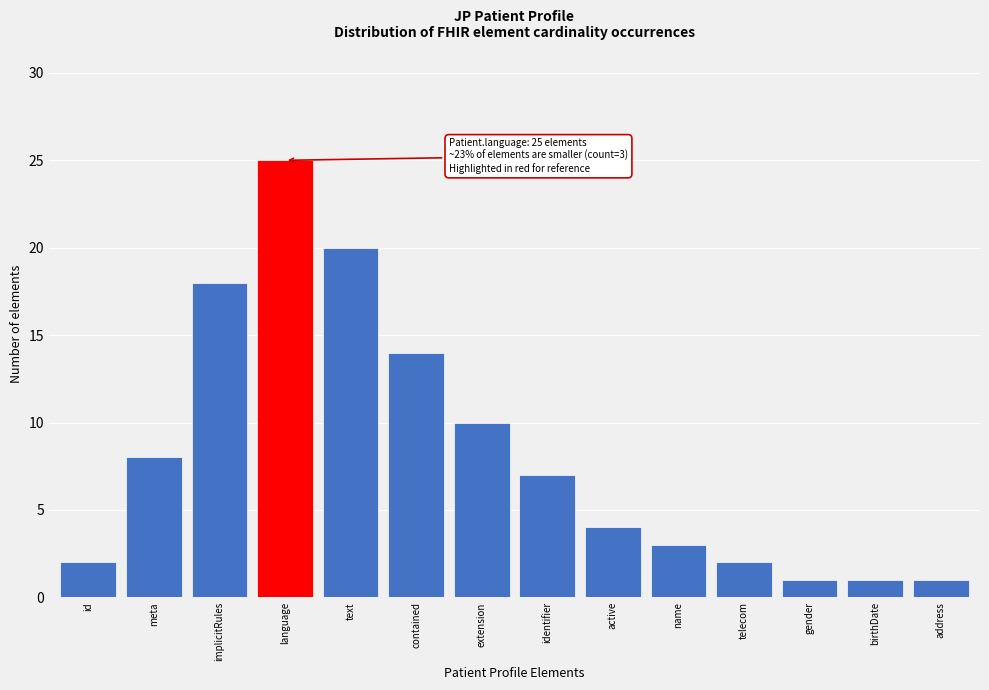

Reading left to right, transcribe all the data shown in this chart.

id=2	meta=8	implicitRules=18	language=25	text=20	contained=14	extension=10	identifier=7	active=4	name=3	telecom=2	gender=1	birthDate=1	address=1